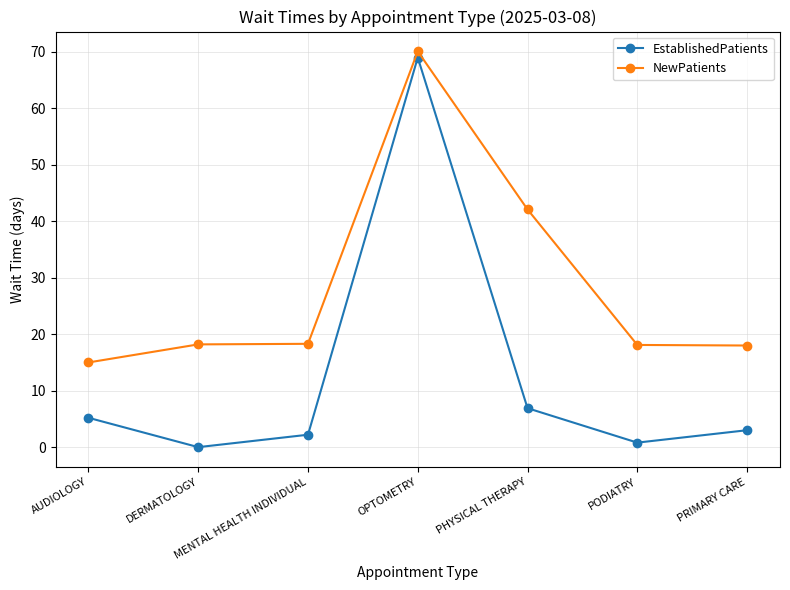

What is the sum of the NewPatients values at AUDIOLOGY and PODIATRY?

33.1